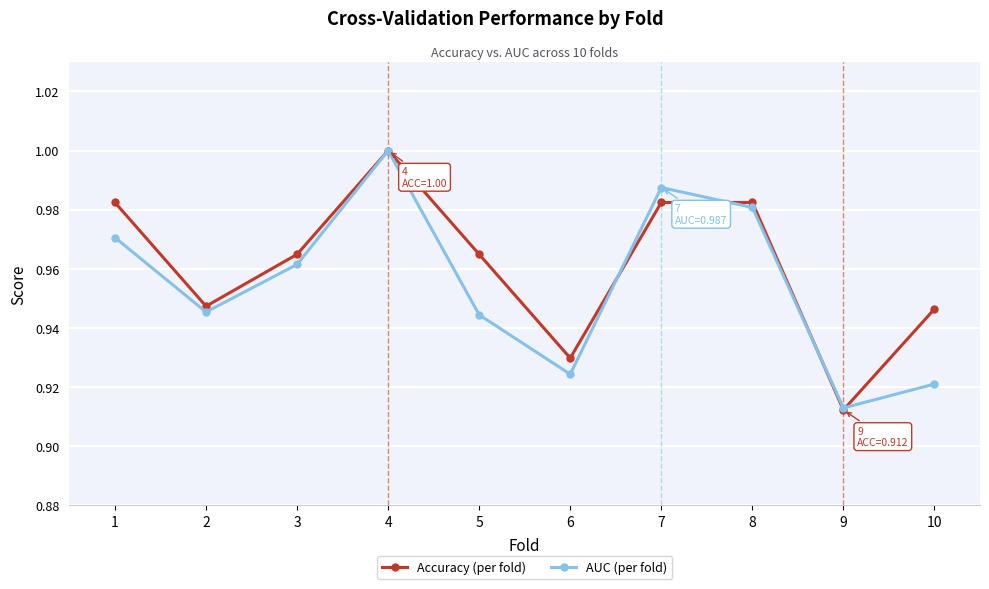

The AUC (per fold) series shows 1.0 at 8. True or false?

True